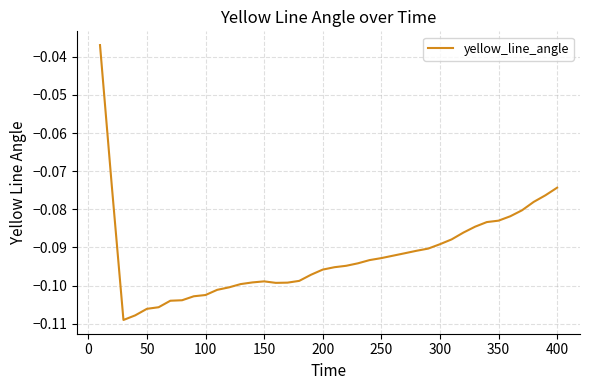

How many lines are shown in the chart?

1